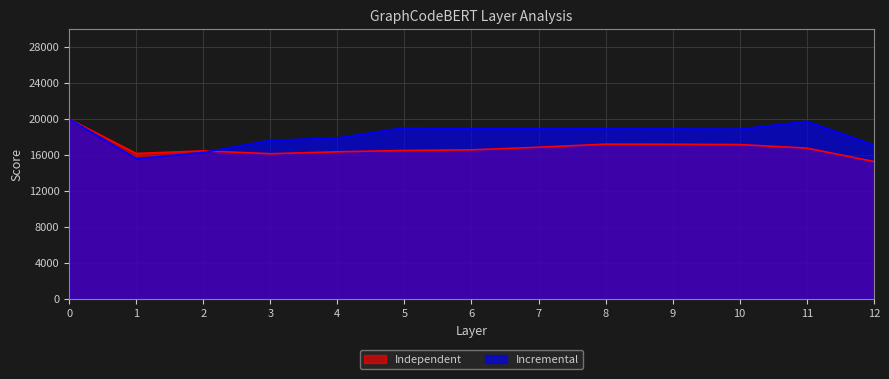

List the series in order of their peak value, lowest first.

Independent, Incremental